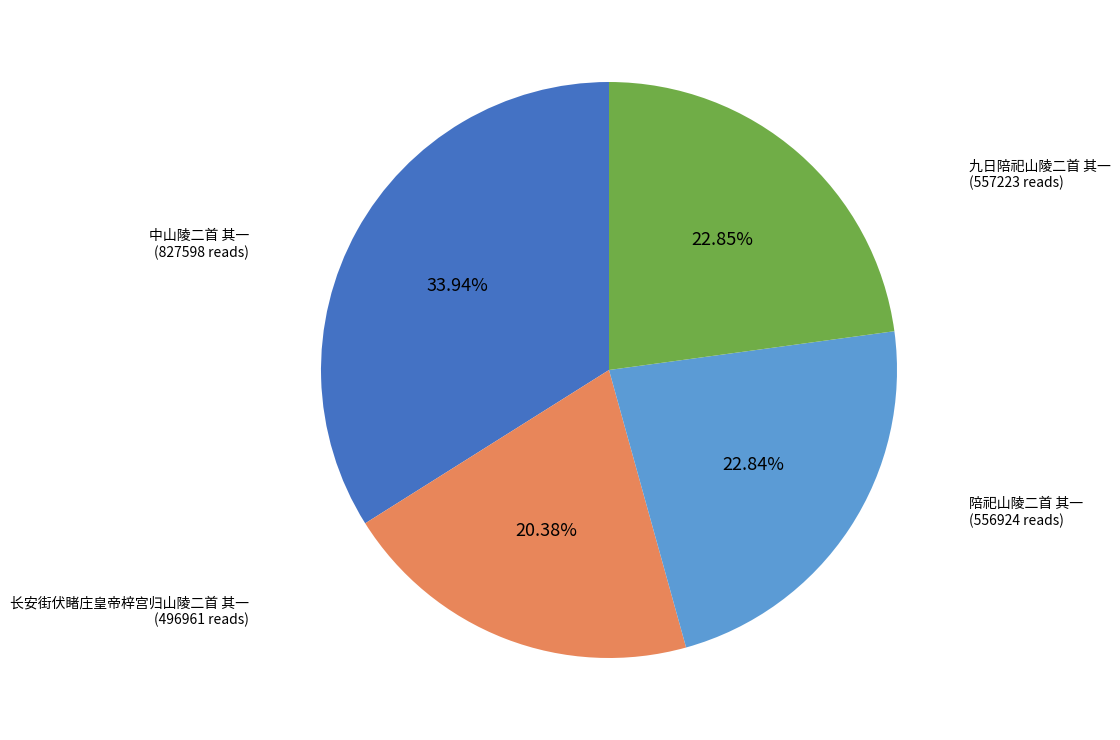

Is there any slice that represents more than half of the pie?

No